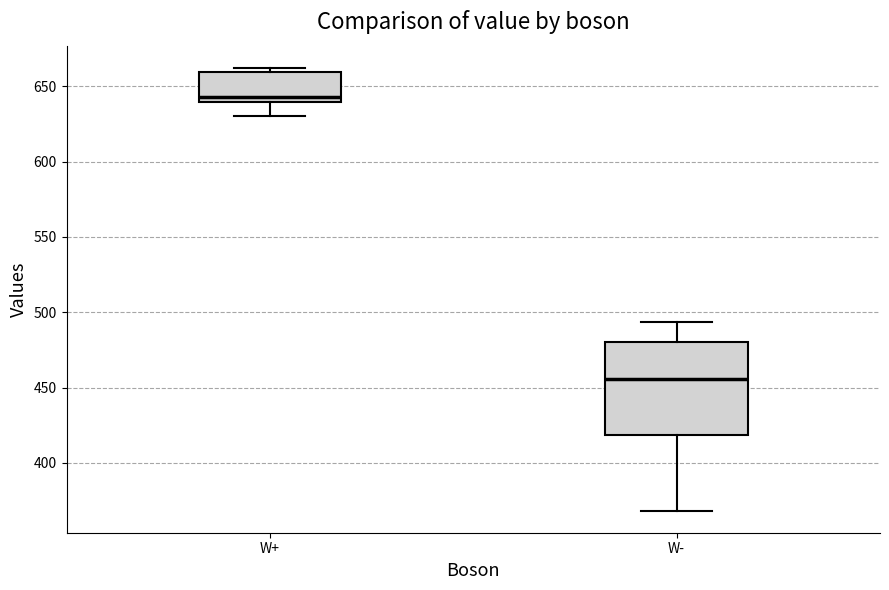

Reading left to right, transcribe this box plot: for each box, give where its median line is, the range the box spans, and where its two whiskers end, as read against the y-axis. The values are not printed on the chart, so give them approximately, as read against the axis.

W+: median 645, box 640 to 660, whiskers 630 to 660 (just above the box's upper edge)
W-: median 455, box 420 to 480, whiskers 370 to 495